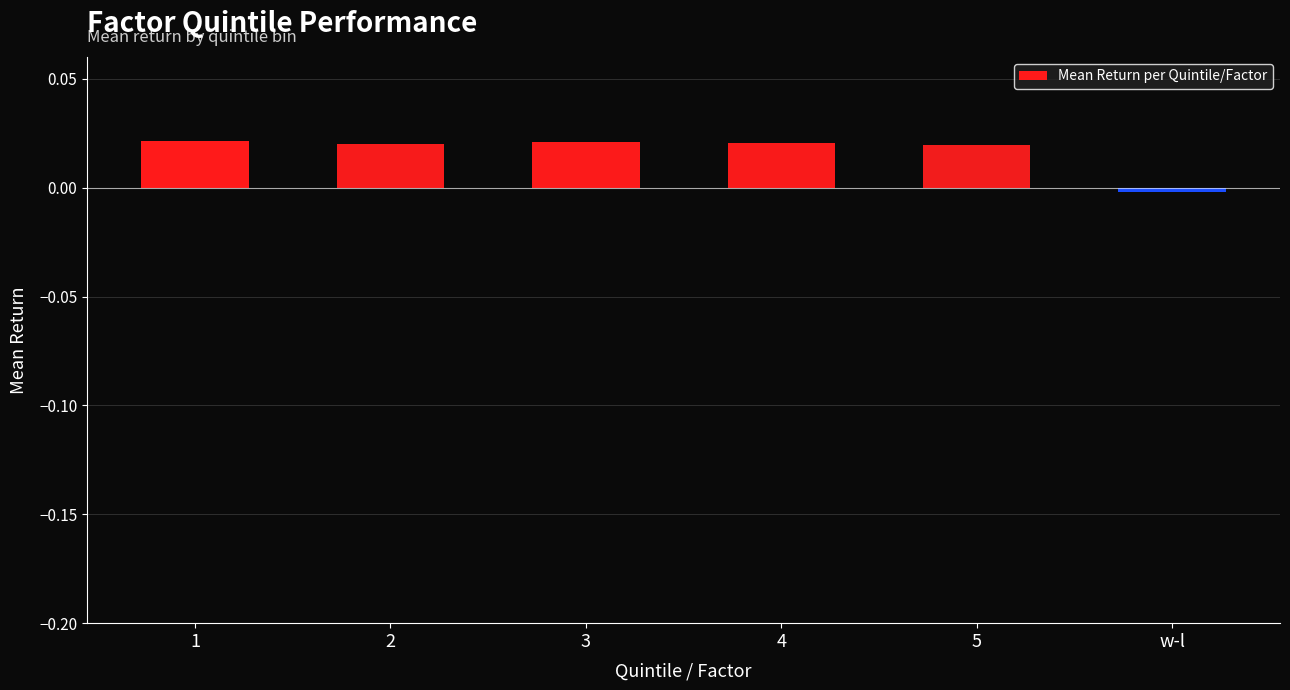

Where is the data nearest to the value 0?

w-l